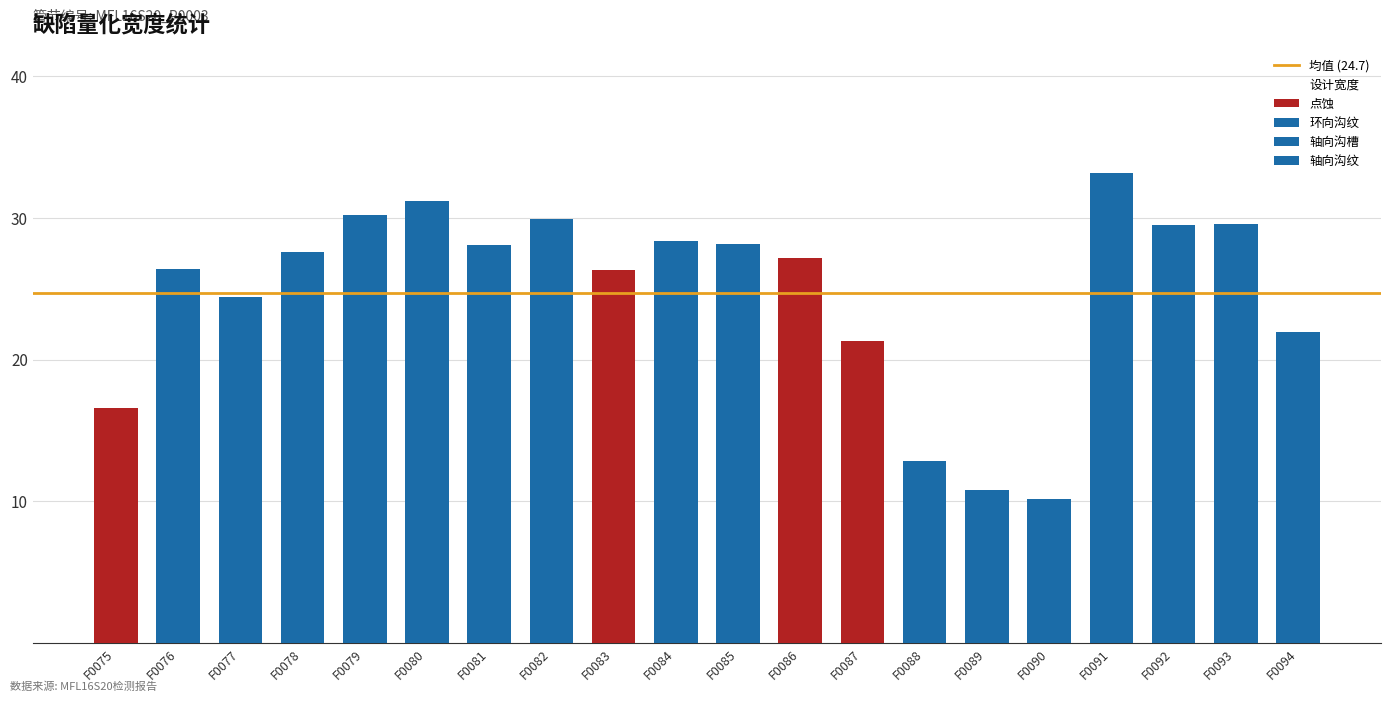

What is the change in value from F0082 to F0090?

-20